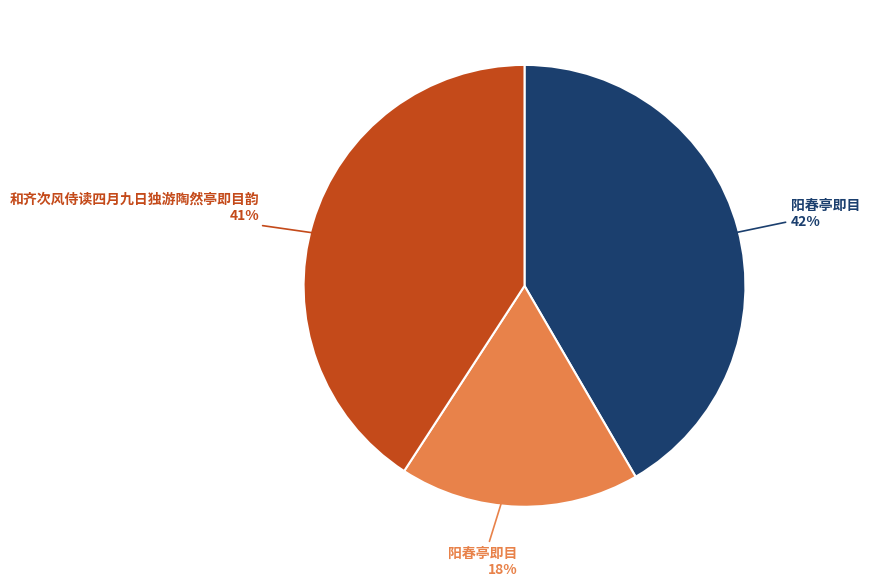

Is there a majority slice in this chart?

No